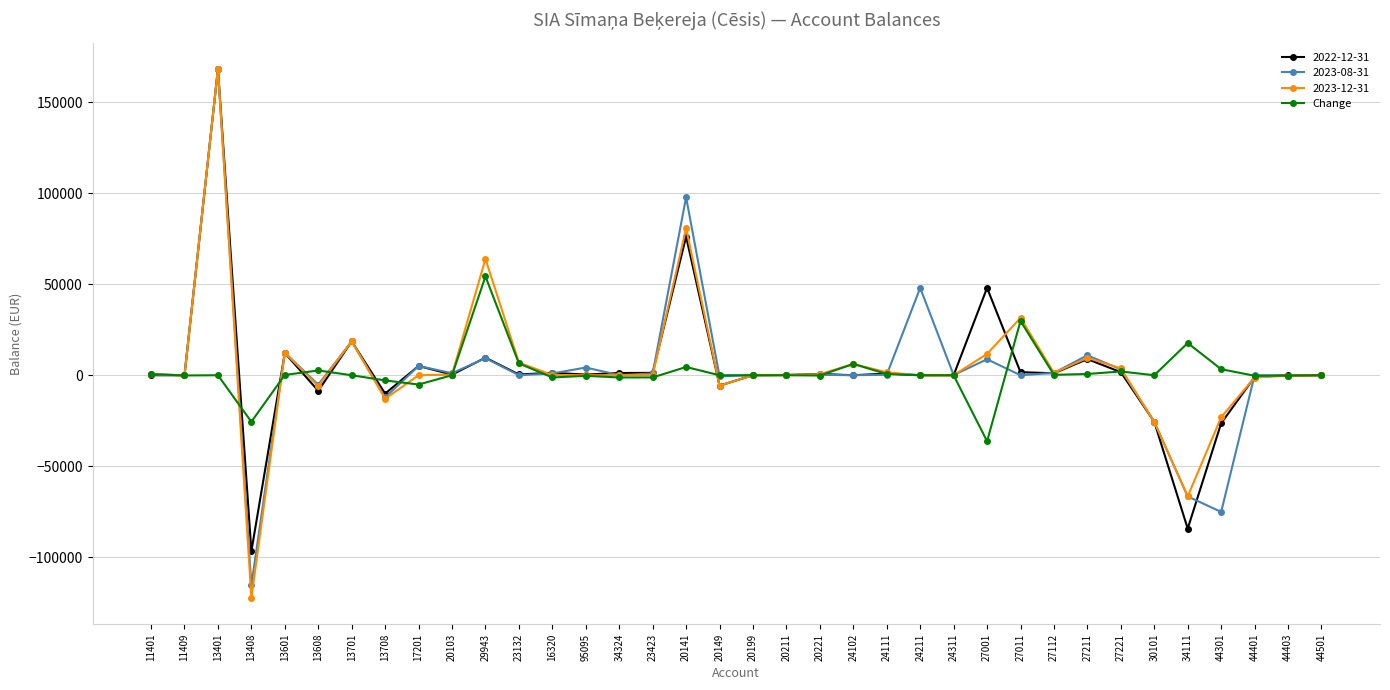

True or false: 2022-12-31 has more than 0 points higher than both neighbors.

True